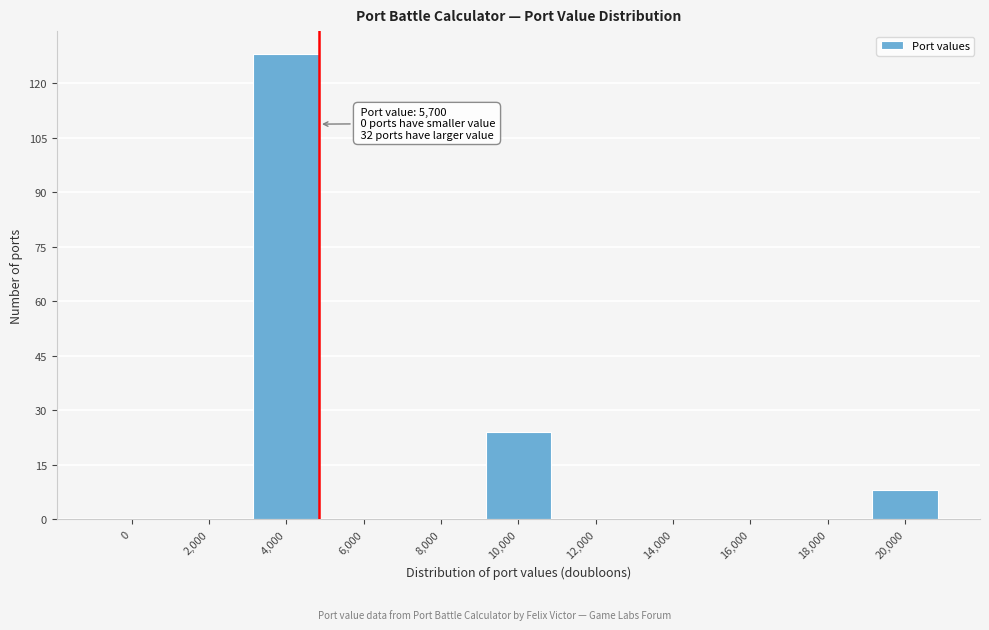

Reading left to right, what are all the values shown in this chart?

0=0	2,000=0	4,000=128	6,000=0	8,000=0	10,000=24	12,000=0	14,000=0	16,000=0	18,000=0	20,000=8